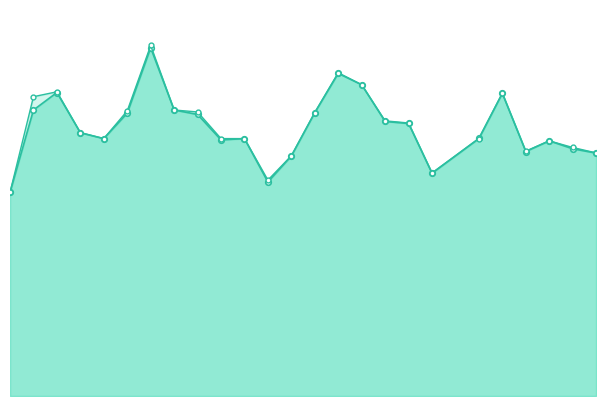

What is the difference between the maximum and minimum values in the f1 series?

0.3